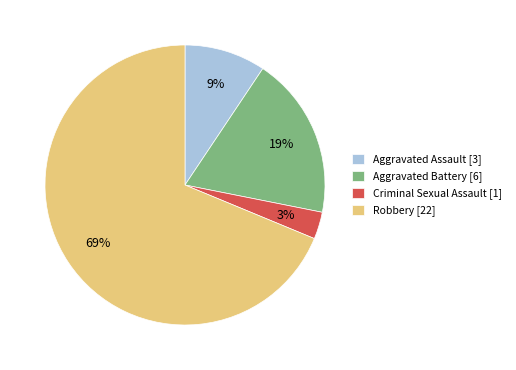

To the nearest percent, what is the average slice percentage?

25%